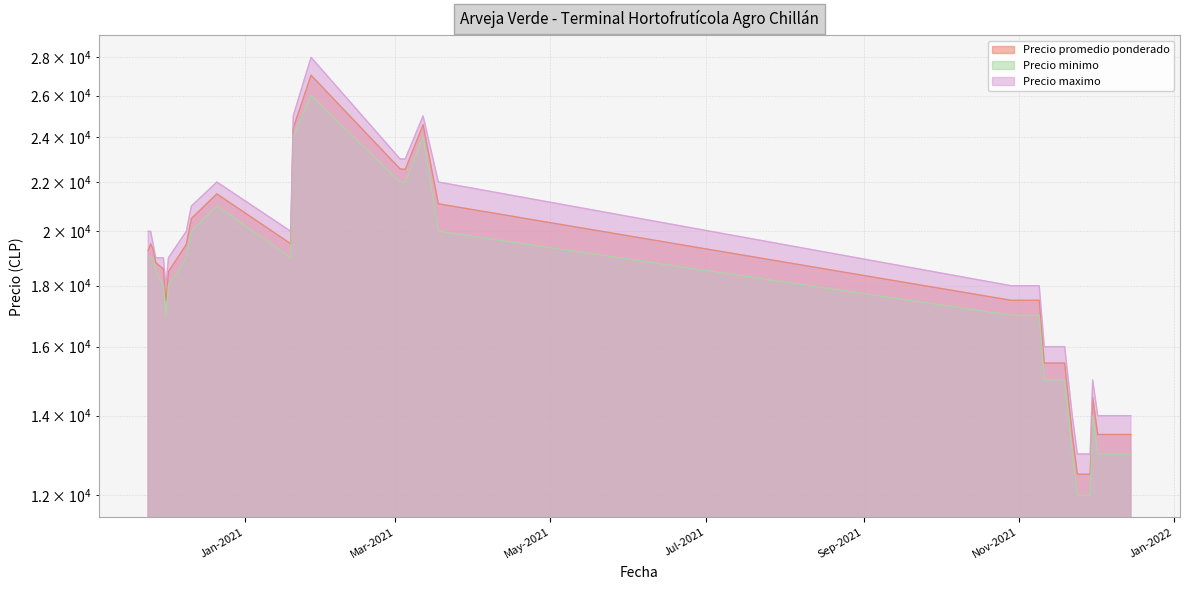

What is the sum of all Precio promedio ponderado values?

615751